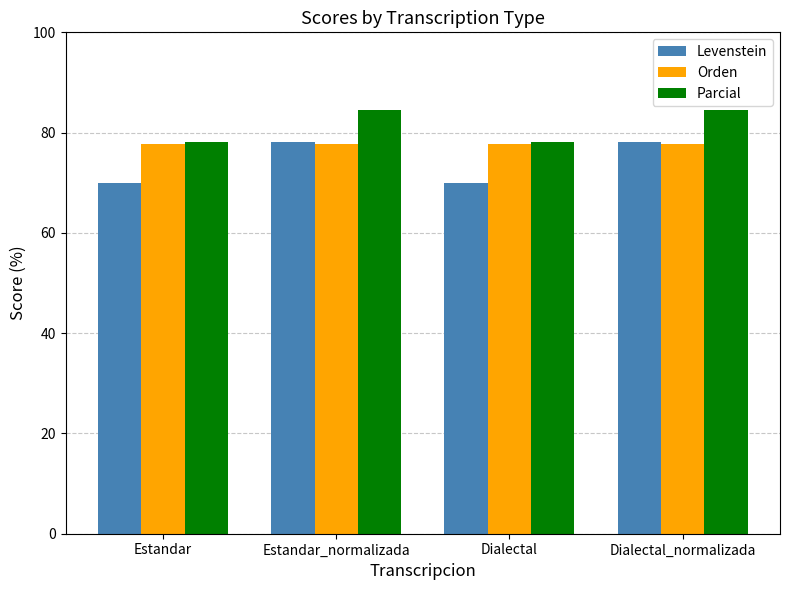

What is the spread (max minus min) of values at Dialectal_normalizada?

6.8